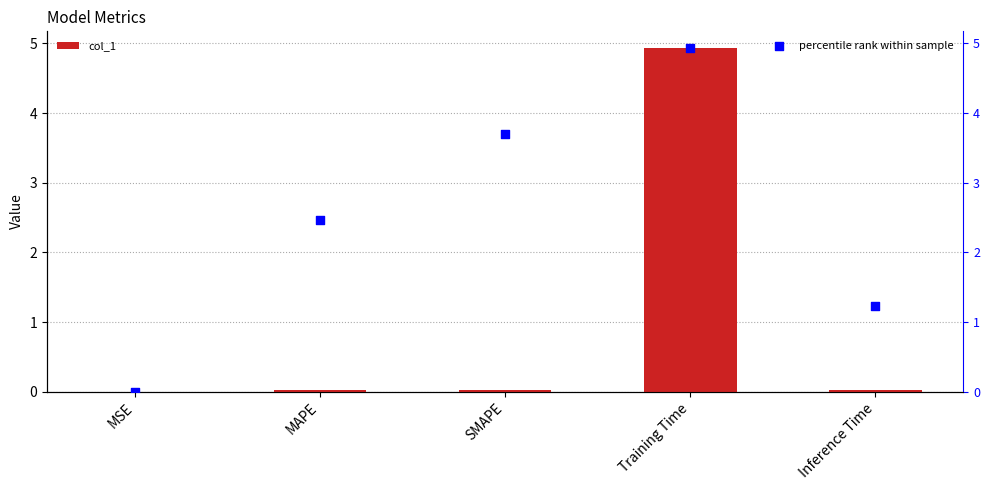

What is the total value across all series at MAPE?

2.5